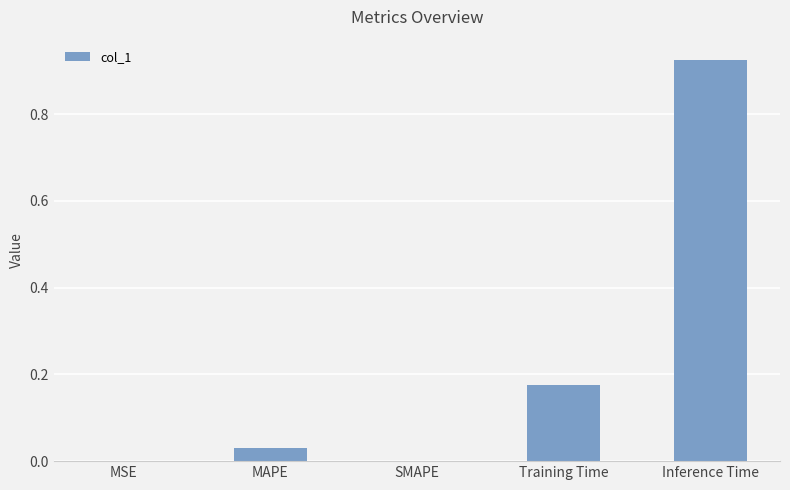

The chart shows a value of 0.0 at MSE. True or false?

True